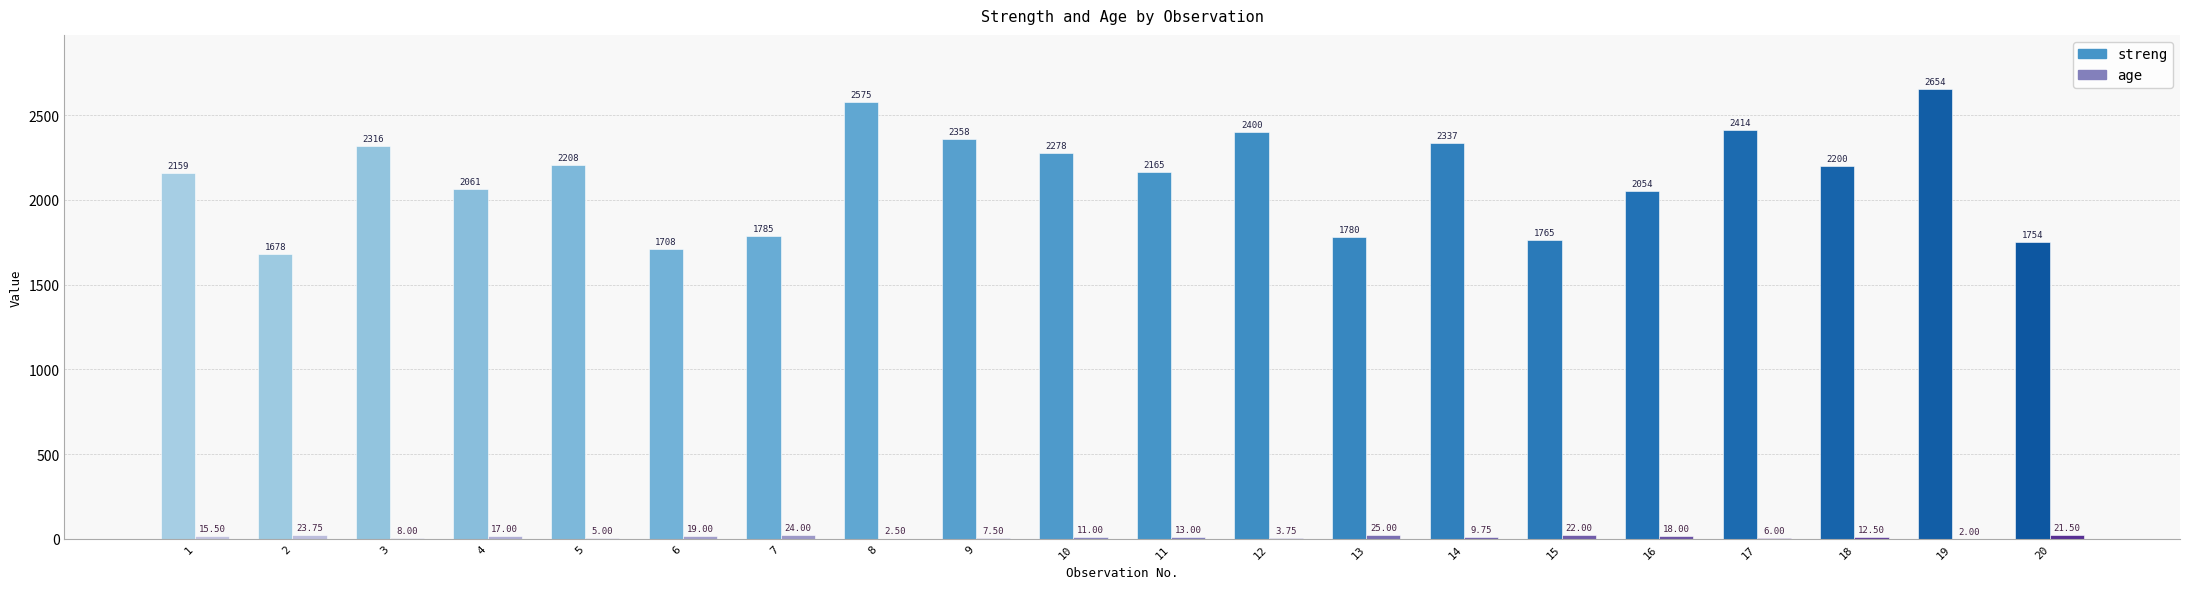

Reading left to right, transcribe all the data shown in this chart.

streng: 1=2158.7	2=1678.2	3=2316.0	4=2061.3	5=2207.5	6=1708.3	7=1784.7	8=2575.0	9=2357.9	10=2277.7	11=2165.2	12=2399.6	13=1779.8	14=2336.8	15=1765.3	16=2053.5	17=2414.4	18=2200.5	19=2654.2	20=1753.7
age: 1=15.5	2=23.8	3=8.0	4=17.0	5=5.0	6=19.0	7=24.0	8=2.5	9=7.5	10=11.0	11=13.0	12=3.8	13=25.0	14=9.8	15=22.0	16=18.0	17=6.0	18=12.5	19=2.0	20=21.5